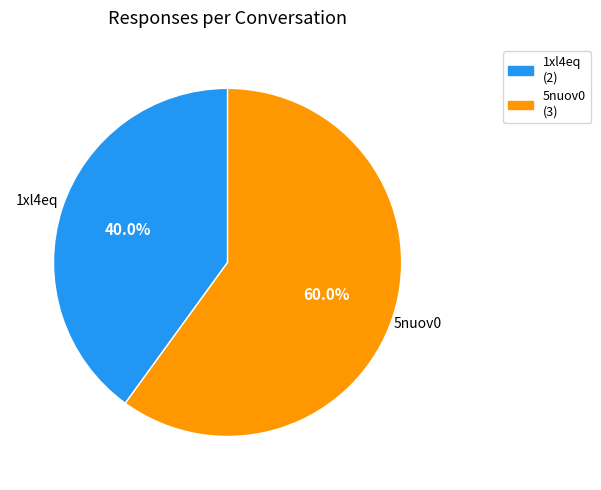

What percentage is the 5nuov0 slice, to the nearest percent?

60%